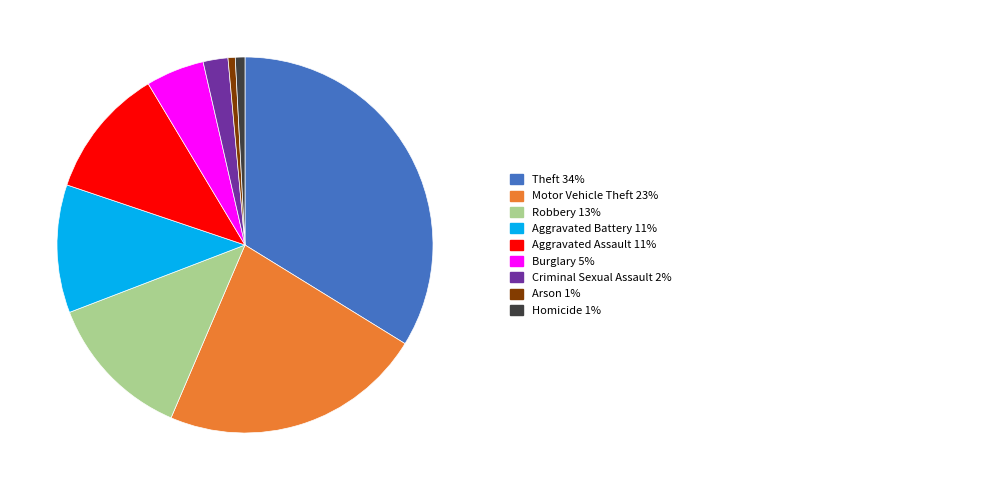

Does any single category account for the majority?

No